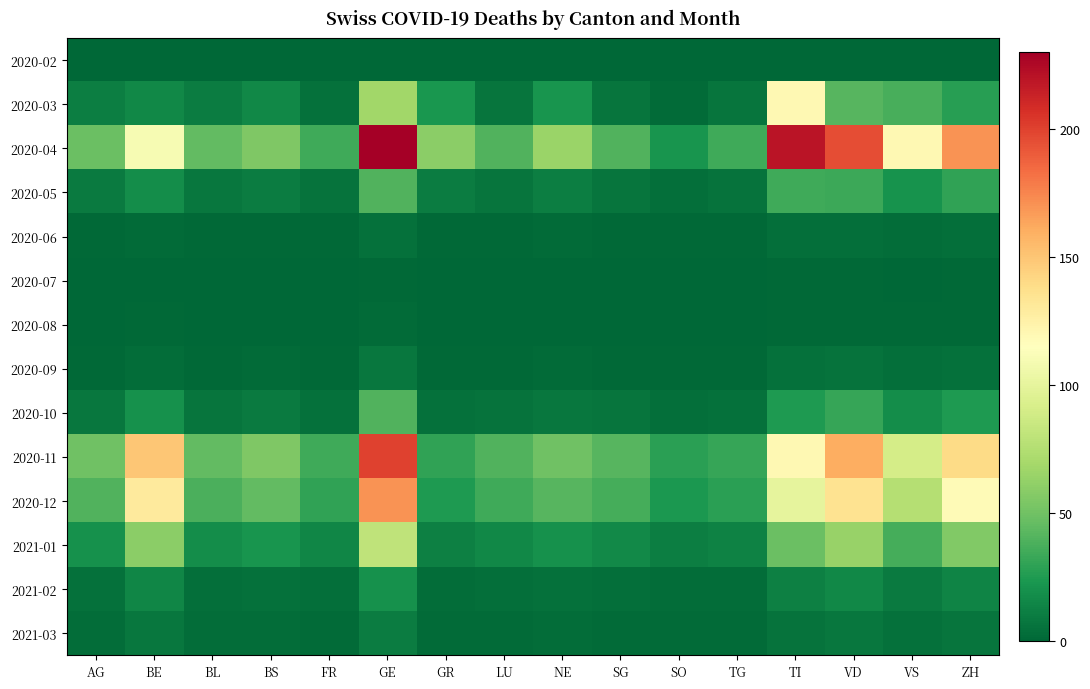

Reading left to right, transcribe all the data shown in this chart.

2020-02: AG=0	BE=0	BL=0	BS=0	FR=0	GE=0	GR=0	LU=0	NE=0	SG=0	SO=0	TG=0	TI=0	VD=0	VS=0	ZH=0
2020-03: AG=11	BE=16	BL=10	BS=16	FR=5	GE=68	GR=23	LU=7	NE=22	SG=7	SO=2	TG=7	TI=120	VD=42	VS=37	ZH=27
2020-04: AG=48	BE=110	BL=45	BS=55	FR=35	GE=230	GR=60	LU=40	NE=65	SG=40	SO=22	TG=35	TI=220	VD=195	VS=120	ZH=170
2020-05: AG=9	BE=18	BL=8	BS=10	FR=6	GE=40	GR=10	LU=7	NE=11	SG=7	SO=4	TG=6	TI=35	VD=34	VS=21	ZH=30
2020-06: AG=1	BE=2	BL=1	BS=1	FR=1	GE=5	GR=1	LU=1	NE=2	SG=1	SO=1	TG=1	TI=4	VD=4	VS=3	ZH=4
2020-07: AG=0	BE=0	BL=0	BS=0	FR=0	GE=1	GR=0	LU=0	NE=0	SG=0	SO=0	TG=0	TI=1	VD=1	VS=0	ZH=1
2020-08: AG=0	BE=1	BL=0	BS=0	FR=0	GE=2	GR=0	LU=0	NE=0	SG=0	SO=0	TG=0	TI=1	VD=1	VS=1	ZH=1
2020-09: AG=1	BE=3	BL=1	BS=2	FR=1	GE=8	GR=1	LU=1	NE=2	SG=1	SO=1	TG=1	TI=5	VD=6	VS=4	ZH=5
2020-10: AG=8	BE=20	BL=7	BS=9	FR=5	GE=40	GR=5	LU=6	NE=8	SG=7	SO=4	TG=5	TI=25	VD=32	VS=18	ZH=25
2020-11: AG=50	BE=150	BL=45	BS=55	FR=35	GE=200	GR=30	LU=40	NE=50	SG=42	SO=28	TG=32	TI=120	VD=160	VS=90	ZH=140
2020-12: AG=40	BE=130	BL=38	BS=45	FR=30	GE=170	GR=25	LU=35	NE=42	SG=36	SO=24	TG=28	TI=100	VD=135	VS=76	ZH=118
2021-01: AG=20	BE=60	BL=18	BS=22	FR=15	GE=80	GR=12	LU=16	NE=20	SG=17	SO=11	TG=13	TI=48	VD=64	VS=36	ZH=56
2021-02: AG=5	BE=15	BL=4	BS=5	FR=4	GE=20	GR=3	LU=4	NE=5	SG=4	SO=3	TG=3	TI=12	VD=16	VS=9	ZH=14
2021-03: AG=3	BE=8	BL=3	BS=3	FR=2	GE=10	GR=2	LU=2	NE=3	SG=2	SO=2	TG=2	TI=6	VD=8	VS=5	ZH=7